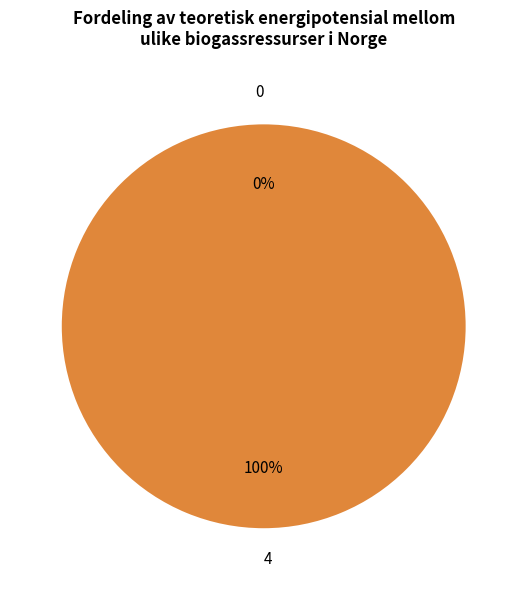

The 4 slice represents 99% of the pie. True or false?

False